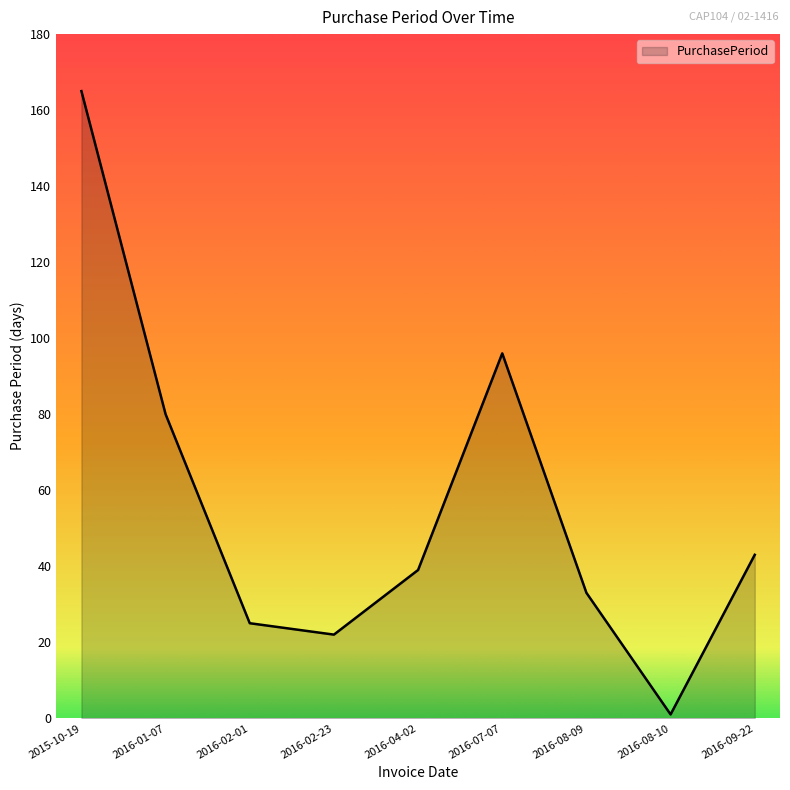

How many interior local valleys (lower than both neighbors) does the data have?

2